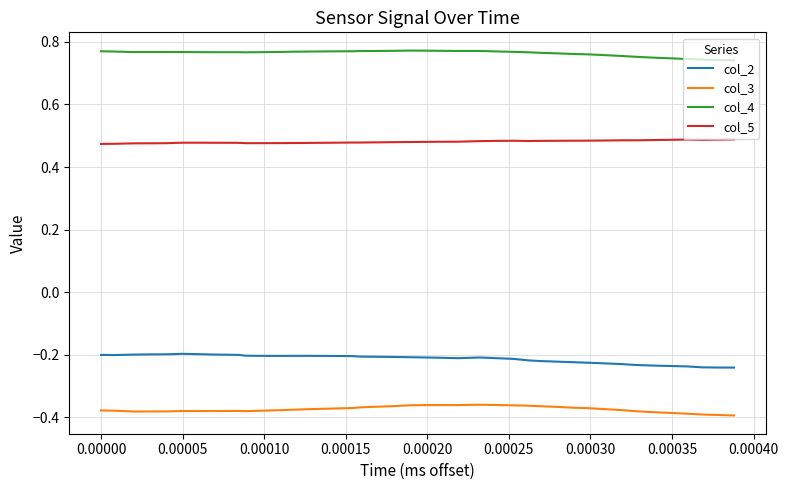

List the series in order of their peak value, highest first.

col_4, col_5, col_2, col_3